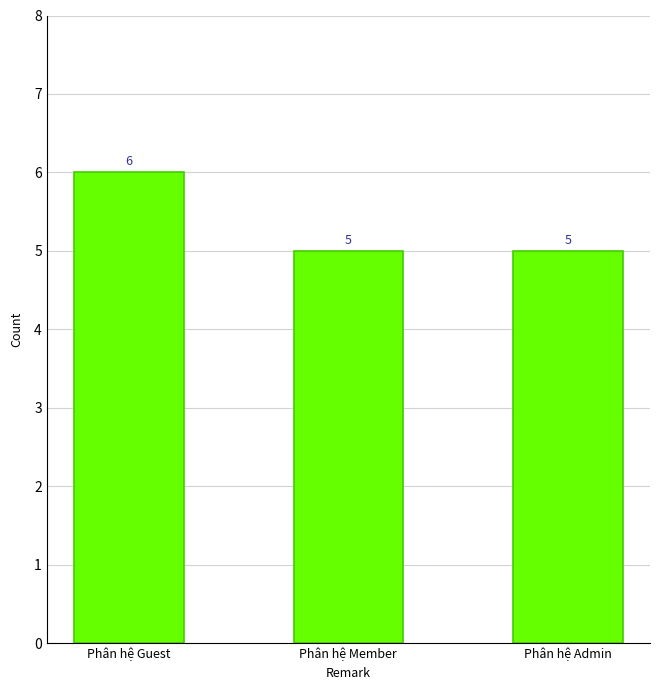

Reading right to left, list all the values displayed in this chart.

5	5	6